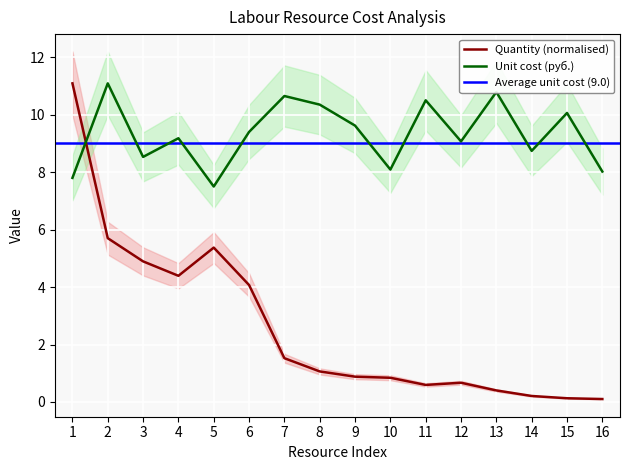

What is the difference between the maximum and second lowest values in the Quantity (чел.-ч) series?

11.0